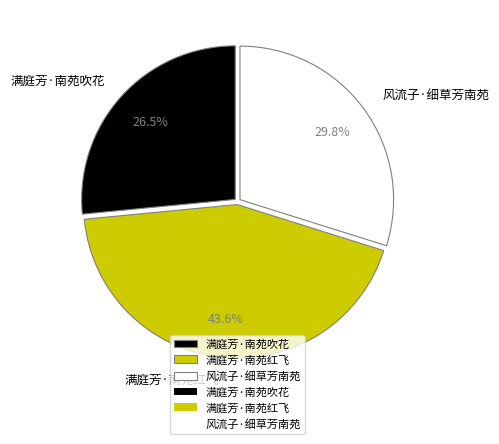

Do 满庭芳·南苑红飞 and 风流子·细草芳南苑 together represent more than half of the pie?

Yes